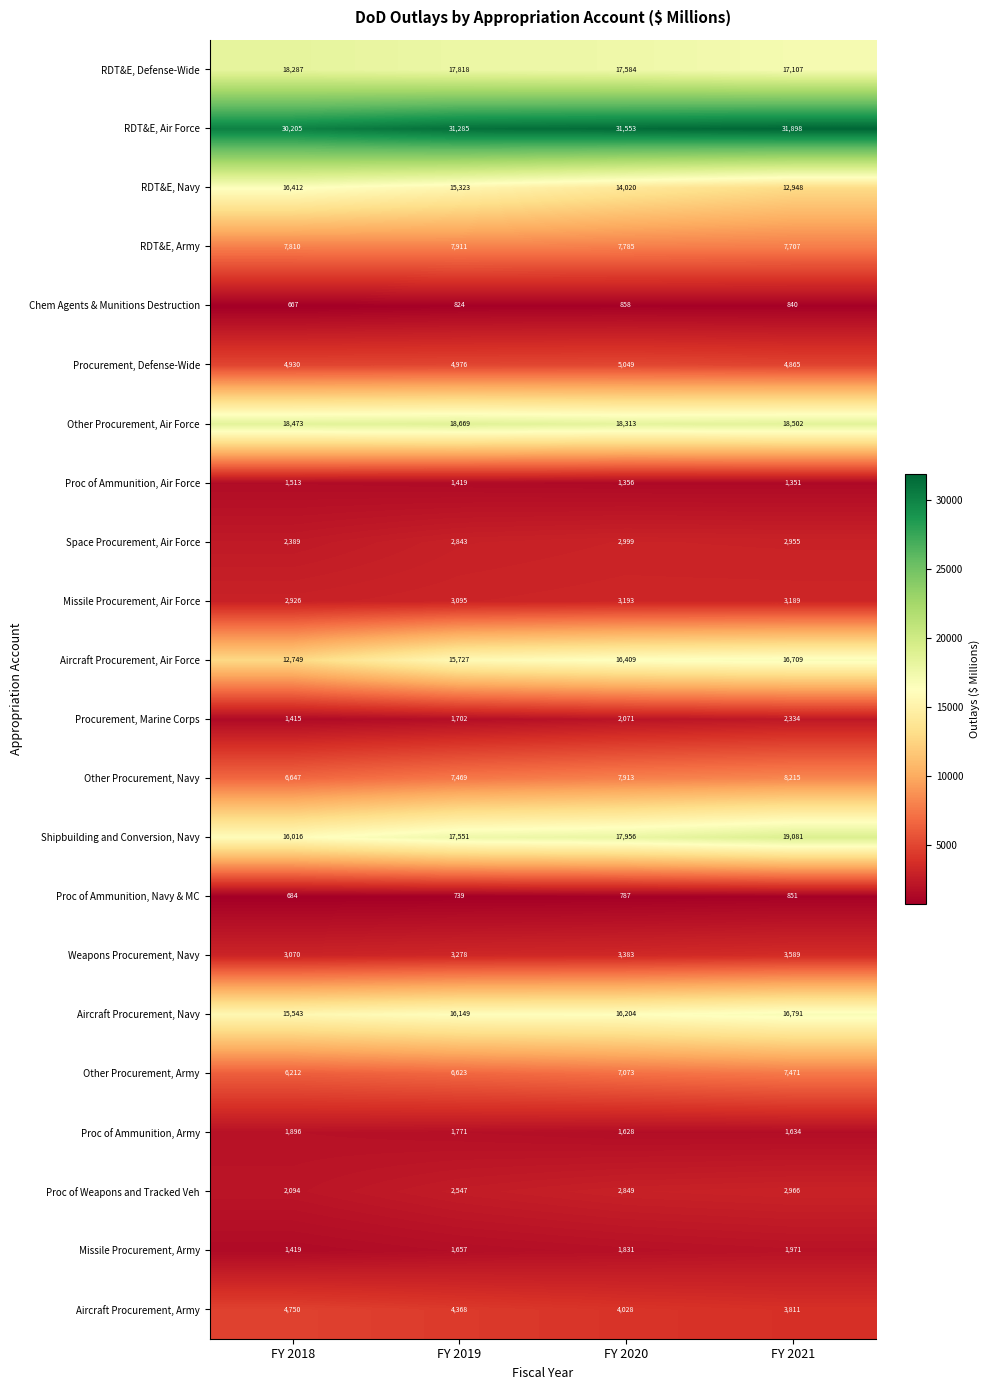

The value of RDT&E, Navy at FY 2020 is 14020. True or false?

True